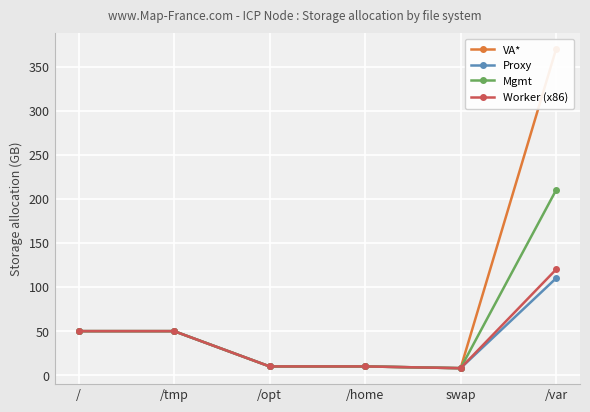

True or false: Mgmt and Proxy cross at least once.

False